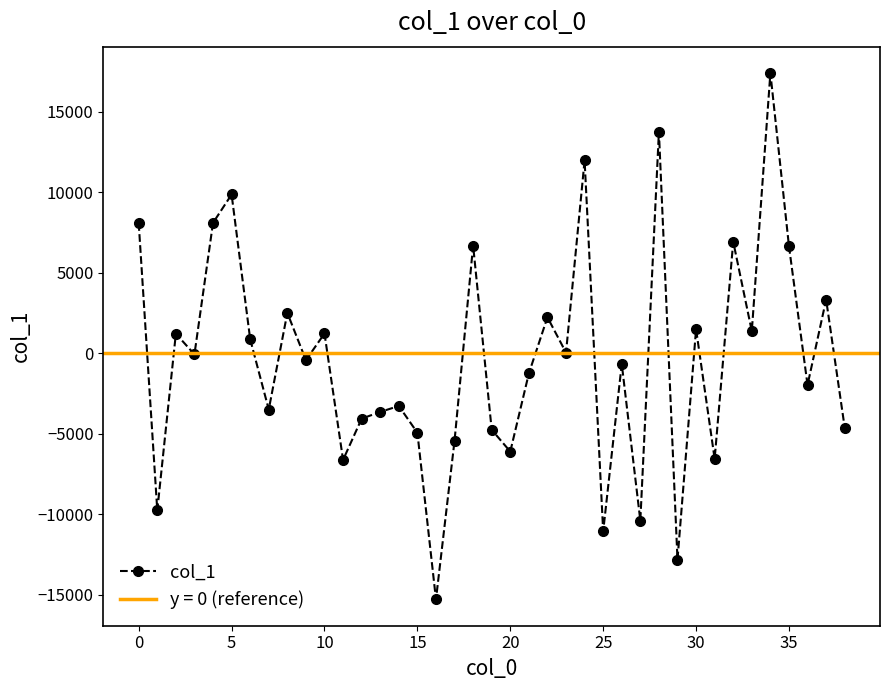

The value at 27 is -10397.7. True or false?

True